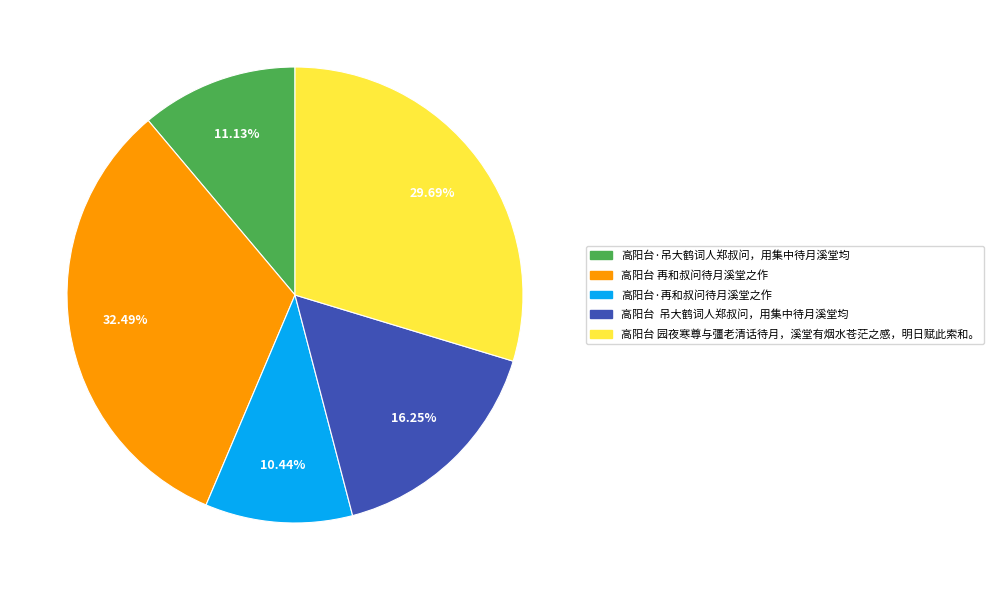

Does 高阳台·再和叔问待月溪堂之作 account for over 50% of the chart?

No